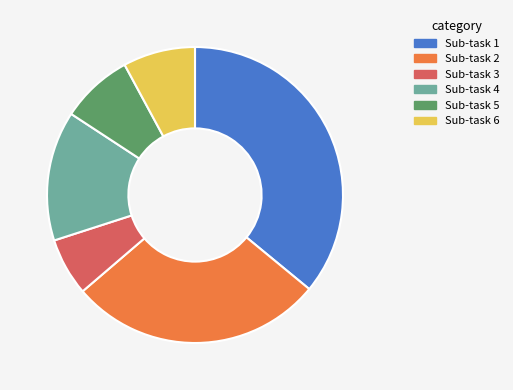

Does any single category account for the majority?

No